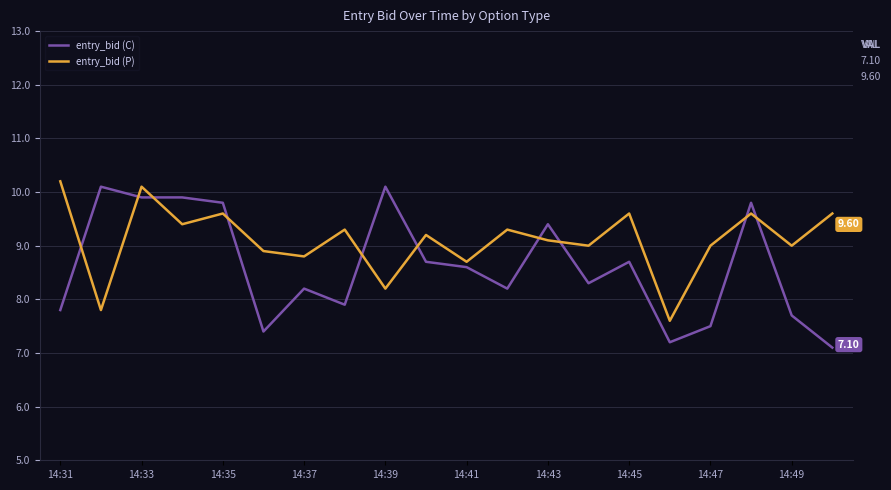

List the series in order of their peak value, highest first.

entry_bid (P), entry_bid (C)